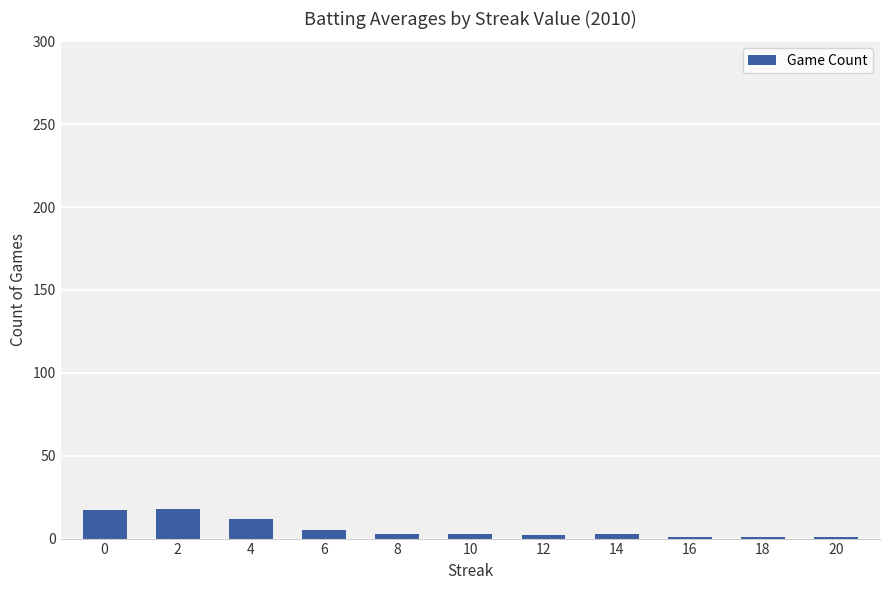

What is the difference between the maximum and minimum values?

17